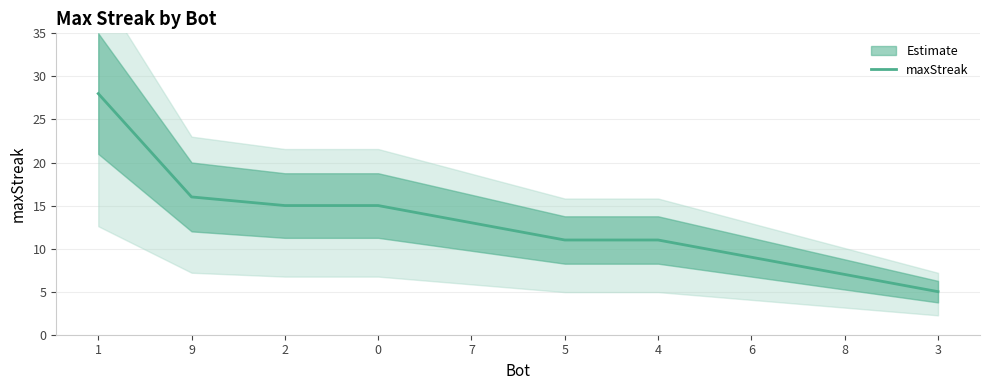

How many data points are less than 13?

5